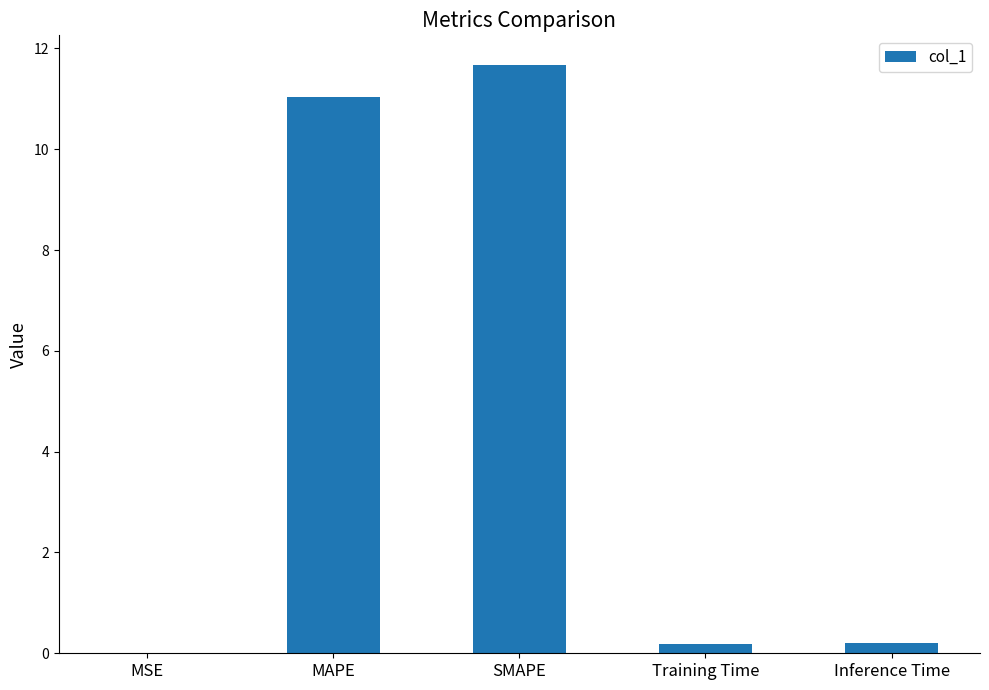

Between Inference Time and SMAPE, which is larger?

SMAPE